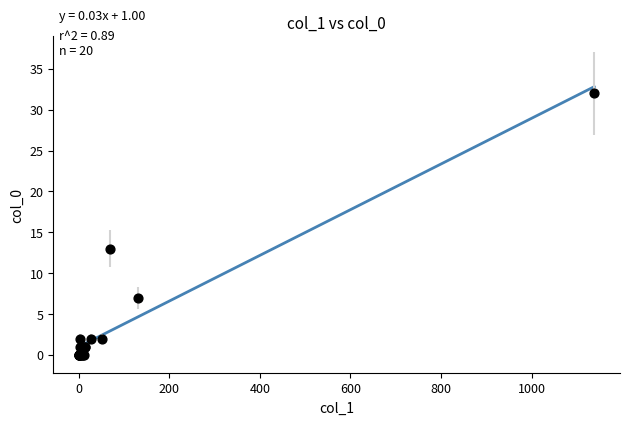

What Y value in the scatter plot is closest to 16?

13